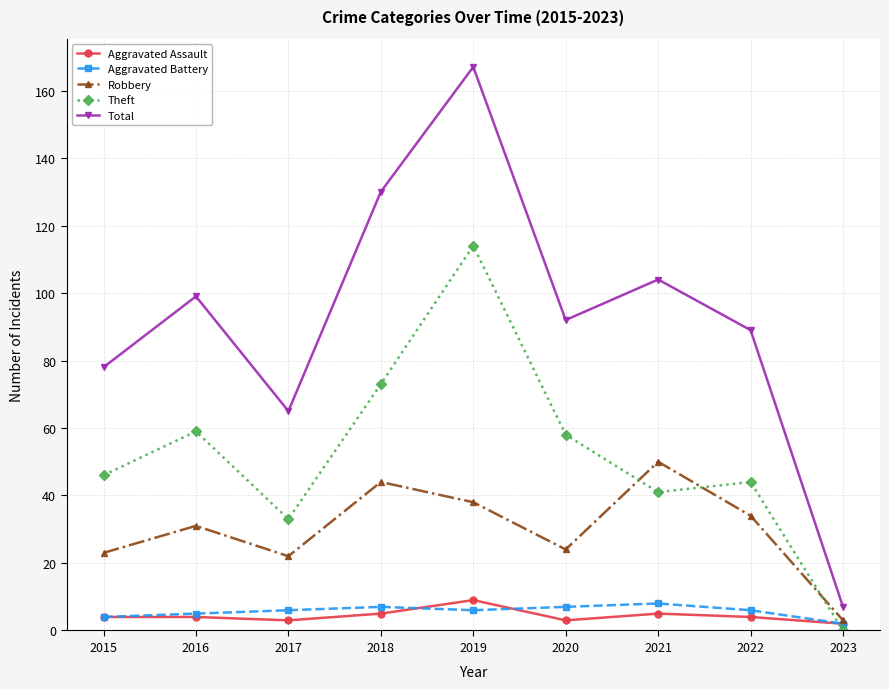

What is the difference between the highest and lowest values at 2022?

85